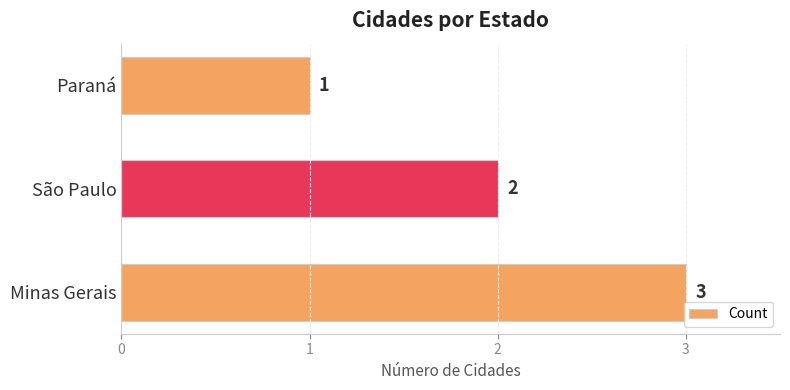

Reading bottom to top, what are all the values shown in this chart?

3	2	1